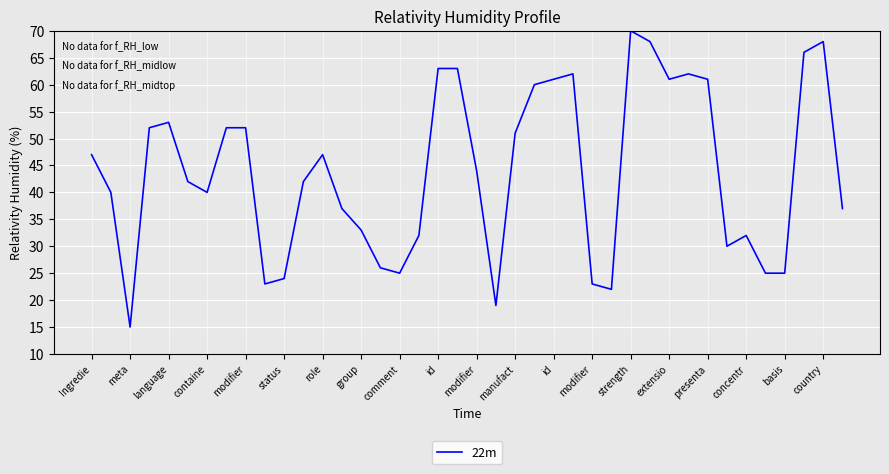

What is the difference between the maximum and minimum values?

55